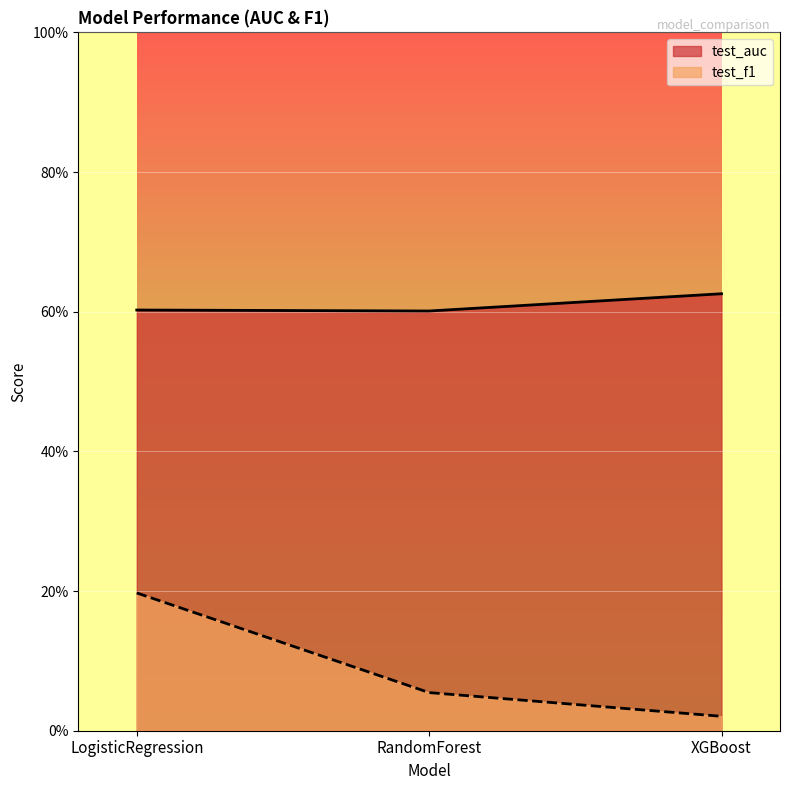

Rank the series by their average value, from highest to lowest.

test_auc, test_f1